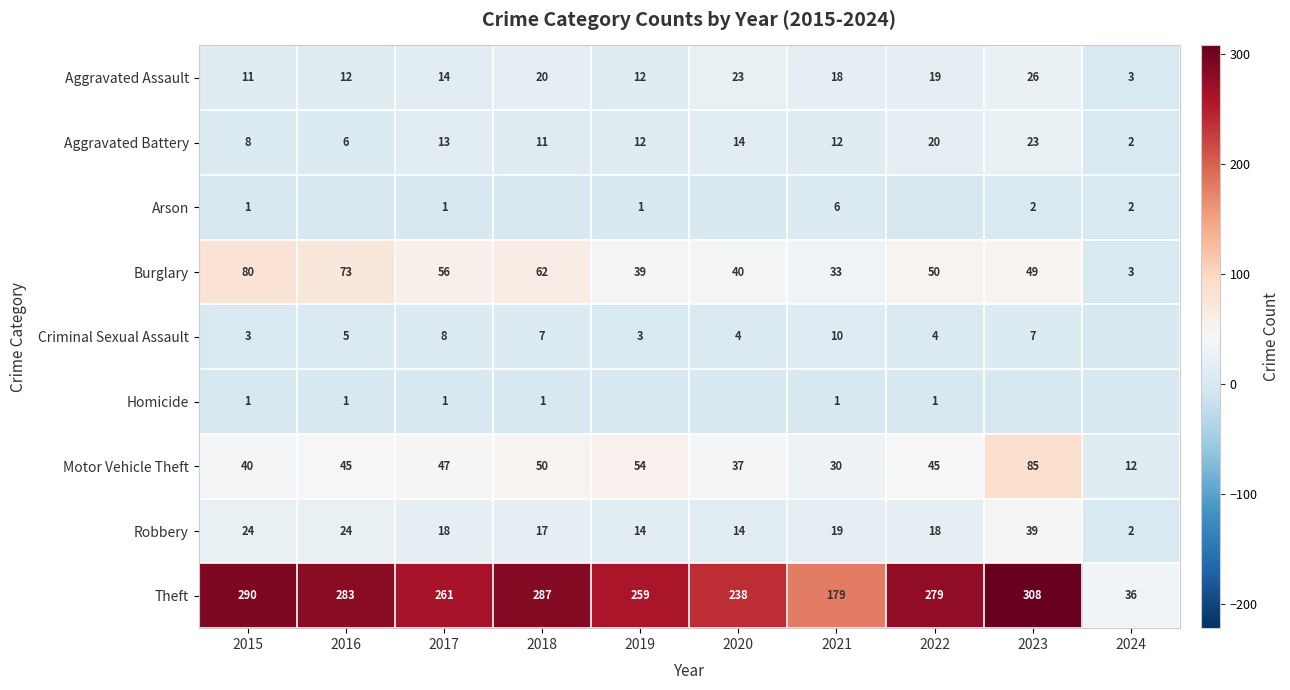

What is the sum of all Robbery values?

189